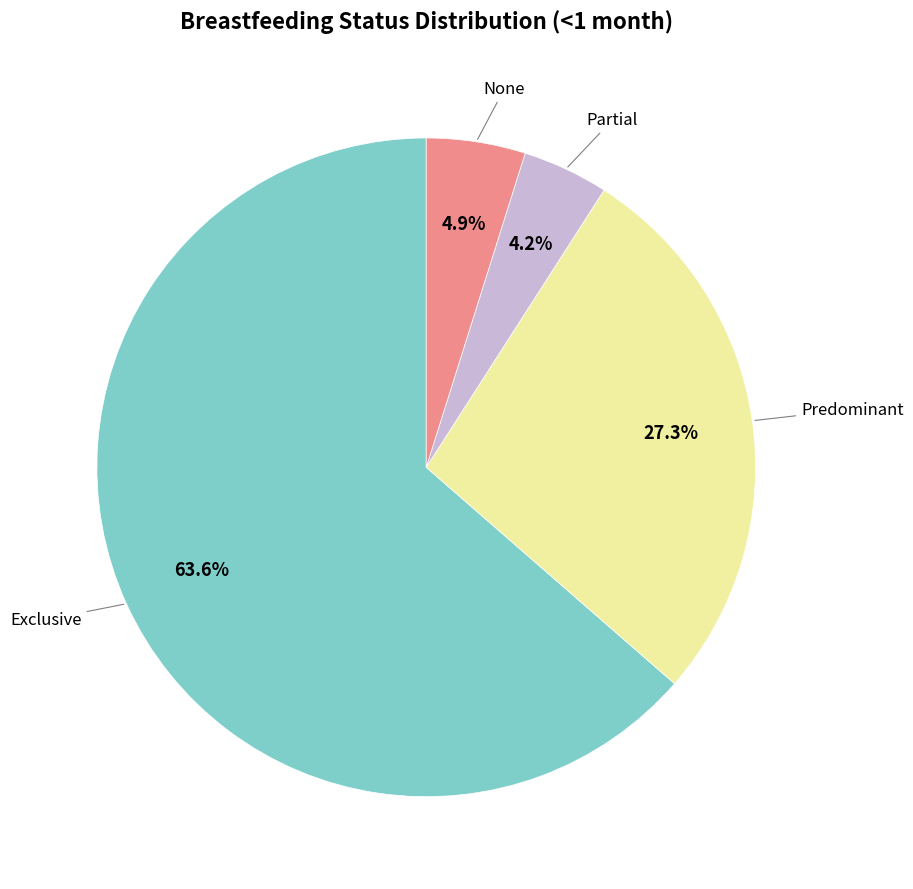

Does any single category account for the majority?

Yes